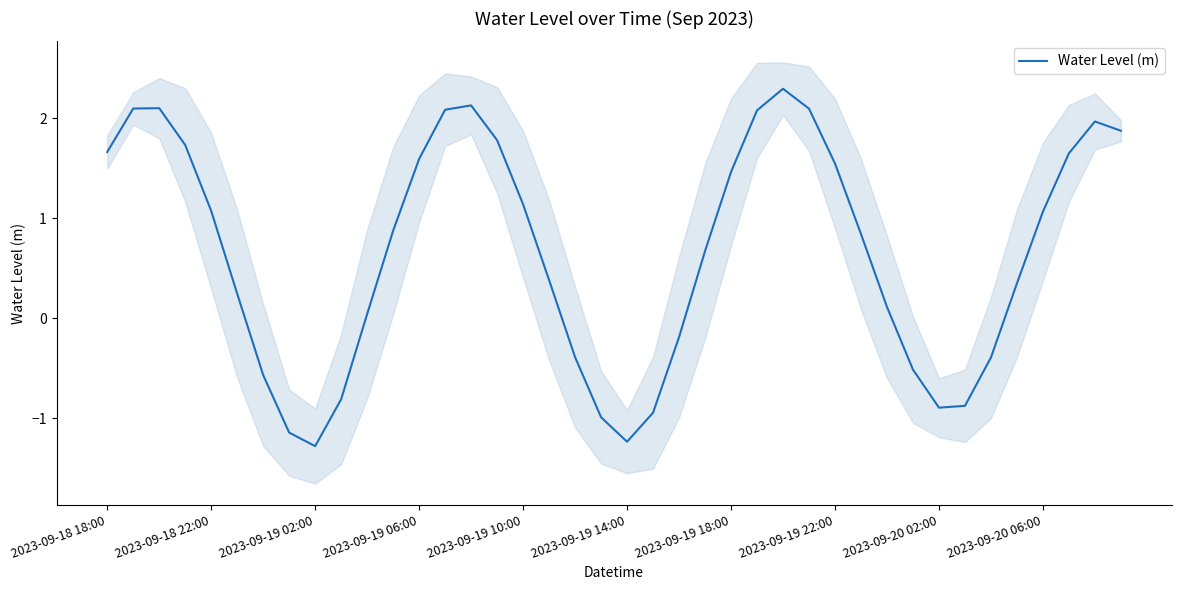

Reading left to right, transcribe all the data shown in this chart.

1.7	2.1	2.1	1.7	1.1	0.2	-0.6	-1.1	-1.3	-0.8	0.0	0.9	1.6	2.1	2.1	1.8	1.1	0.4	-0.4	-1.0	-1.2	-0.9	-0.2	0.7	1.5	2.1	2.3	2.1	1.5	0.8	0.1	-0.5	-0.9	-0.9	-0.4	0.3	1.1	1.6	2.0	1.9